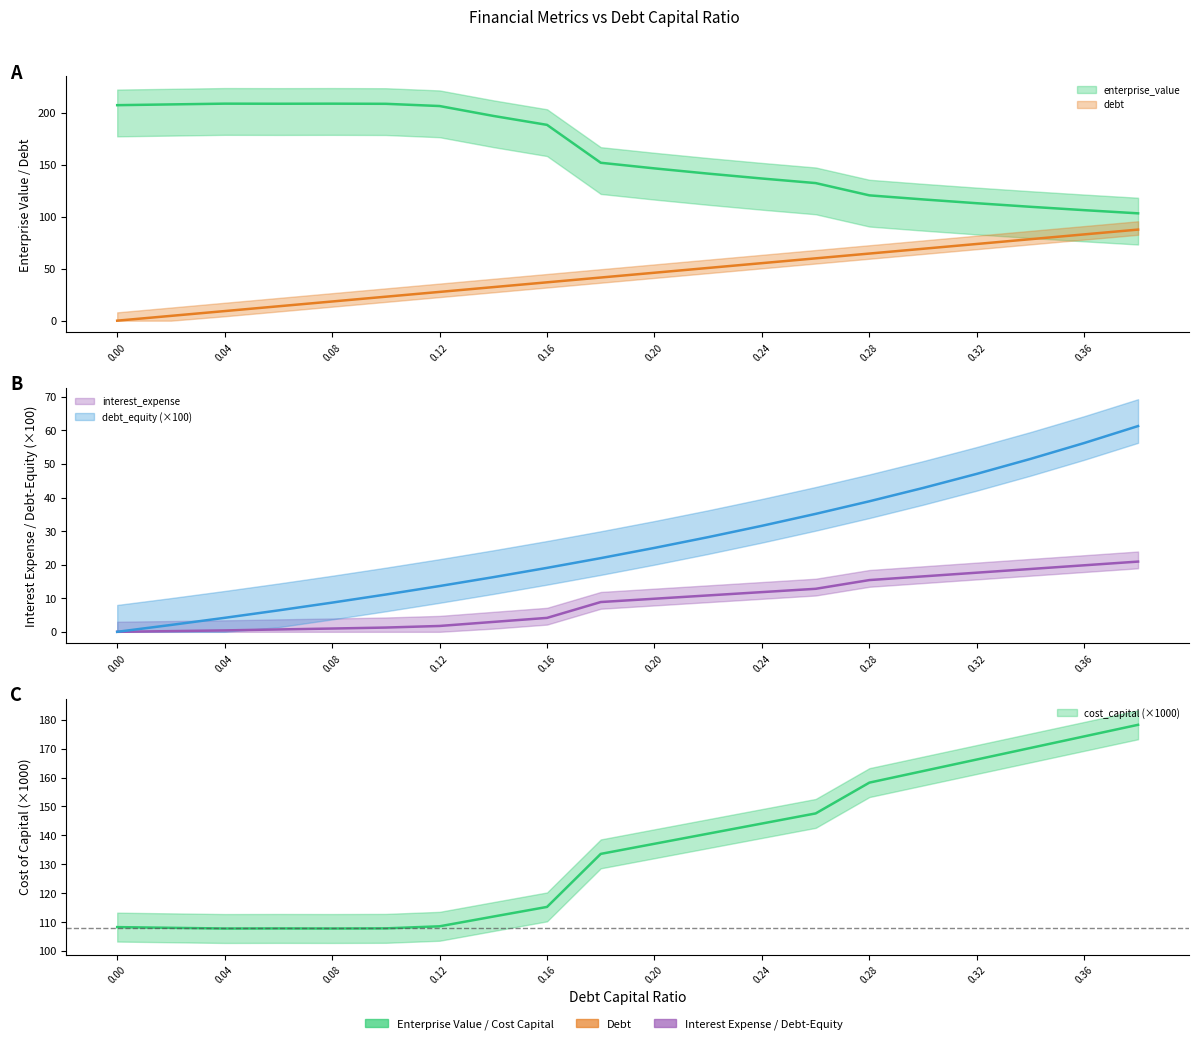

Reading left to right, transcribe all the data shown in this chart.

debt_capital: 0.0=0.0	0.02=4.6	0.04=9.2	0.06=13.8	0.08=18.4	0.1=23.1	0.12=27.7	0.14=32.3	0.16=36.9	0.18=41.5	0.2=46.1	0.22=50.7	0.24=55.3	0.26=59.9	0.28=64.5	0.3=69.2	0.32=73.8	0.34=78.4	0.36=83.0	0.38=87.6
enterprise_value: 0.0=207.3	0.02=208.0	0.04=208.7	0.06=208.6	0.08=208.7	0.1=208.6	0.12=206.4	0.14=196.9	0.16=188.3	0.18=151.9	0.2=146.5	0.22=141.4	0.24=136.7	0.26=132.3	0.28=120.5	0.3=116.6	0.32=113.0	0.34=109.5	0.36=106.3	0.38=103.2
debt: 0.0=0.0	0.02=2.0	0.04=4.2	0.06=6.4	0.08=8.7	0.1=11.1	0.12=13.6	0.14=16.3	0.16=19.0	0.18=22.0	0.2=25.0	0.22=28.2	0.24=31.6	0.26=35.1	0.28=38.9	0.3=42.9	0.32=47.1	0.34=51.5	0.36=56.2	0.38=61.3
interest_expense: 0.0=0.0	0.02=0.2	0.04=0.4	0.06=0.7	0.08=1.0	0.1=1.3	0.12=1.7	0.14=2.9	0.16=4.1	0.18=8.9	0.2=9.9	0.22=10.8	0.24=11.8	0.26=12.8	0.28=15.4	0.3=16.5	0.32=17.6	0.34=18.7	0.36=19.8	0.38=20.9
cost_capital: 0.0=108.3	0.02=108.0	0.04=107.8	0.06=107.8	0.08=107.8	0.1=107.8	0.12=108.5	0.14=111.9	0.16=115.2	0.18=133.6	0.2=137.1	0.22=140.6	0.24=144.1	0.26=147.6	0.28=158.2	0.3=162.2	0.32=166.2	0.34=170.2	0.36=174.2	0.38=178.2